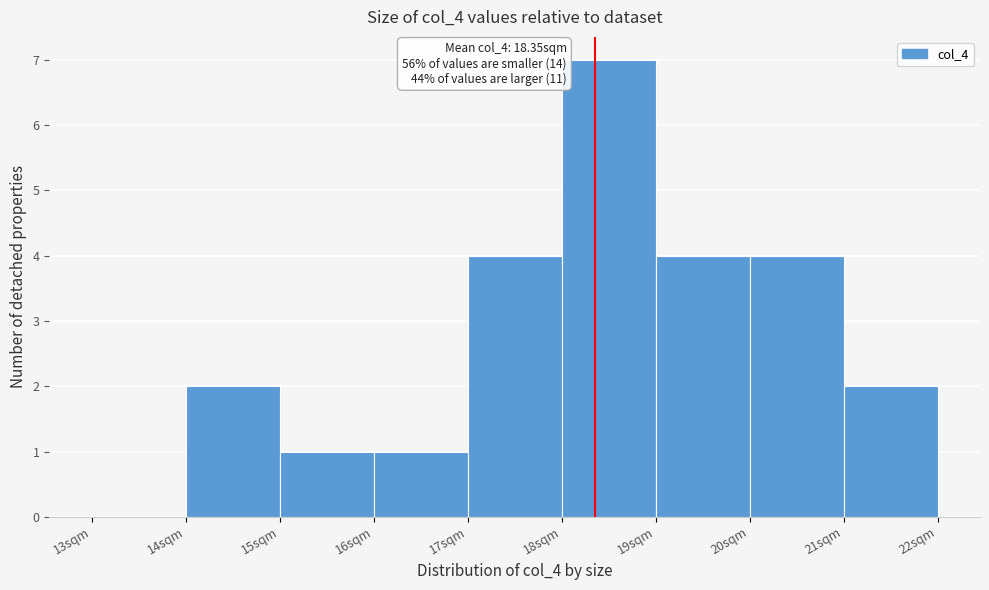

Which range on the x-axis has the tallest bar?

18 to 19